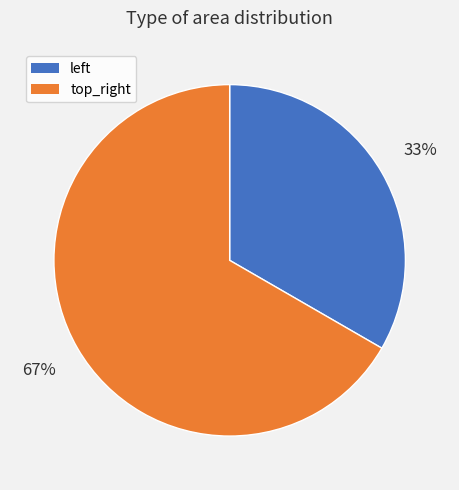

What is the majority slice?

top_right